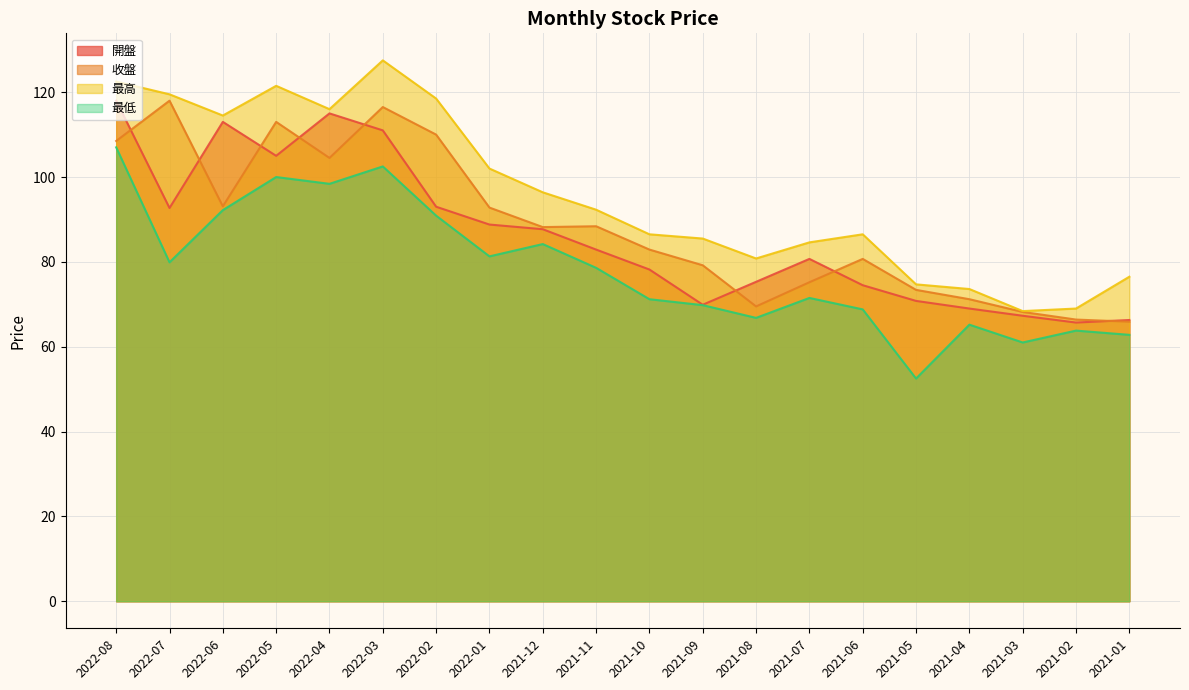

Reading right to left, list all the values displayed in this chart.

開盤: 2021-01=66.3	2021-02=65.7	2021-03=67.3	2021-04=69.0	2021-05=70.8	2021-06=74.5	2021-07=80.7	2021-08=75.3	2021-09=69.9	2021-10=78.2	2021-11=82.9	2021-12=87.7	2022-01=88.8	2022-02=93.0	2022-03=111.0	2022-04=115.0	2022-05=105.0	2022-06=113.0	2022-07=92.7	2022-08=118.0
收盤: 2021-01=65.9	2021-02=66.4	2021-03=68.2	2021-04=71.2	2021-05=73.4	2021-06=80.7	2021-07=75.2	2021-08=69.5	2021-09=79.2	2021-10=82.9	2021-11=88.4	2021-12=88.2	2022-01=92.8	2022-02=110.0	2022-03=116.5	2022-04=104.5	2022-05=113.0	2022-06=93.1	2022-07=118.0	2022-08=108.5
最高: 2021-01=76.5	2021-02=69.0	2021-03=68.4	2021-04=73.6	2021-05=74.7	2021-06=86.5	2021-07=84.6	2021-08=80.8	2021-09=85.5	2021-10=86.5	2021-11=92.3	2021-12=96.4	2022-01=102.0	2022-02=118.5	2022-03=127.5	2022-04=116.0	2022-05=121.5	2022-06=114.5	2022-07=119.5	2022-08=122.5
最低: 2021-01=62.8	2021-02=63.8	2021-03=61.0	2021-04=65.2	2021-05=52.5	2021-06=68.8	2021-07=71.5	2021-08=66.8	2021-09=69.8	2021-10=71.2	2021-11=78.6	2021-12=84.2	2022-01=81.3	2022-02=90.9	2022-03=102.5	2022-04=98.4	2022-05=100.0	2022-06=92.2	2022-07=79.9	2022-08=107.0